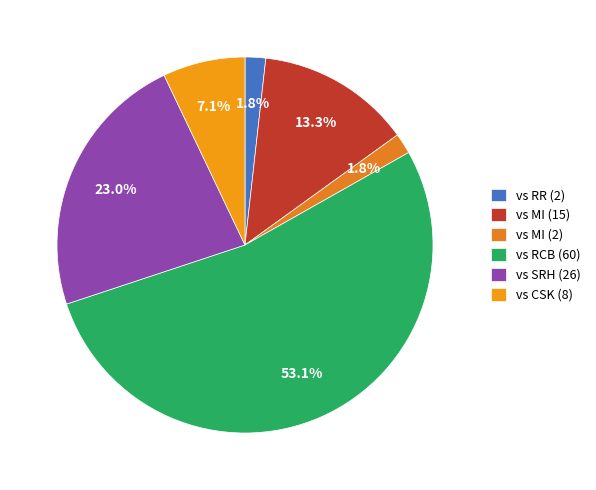

Which category accounts for the majority?

vs RCB (60)